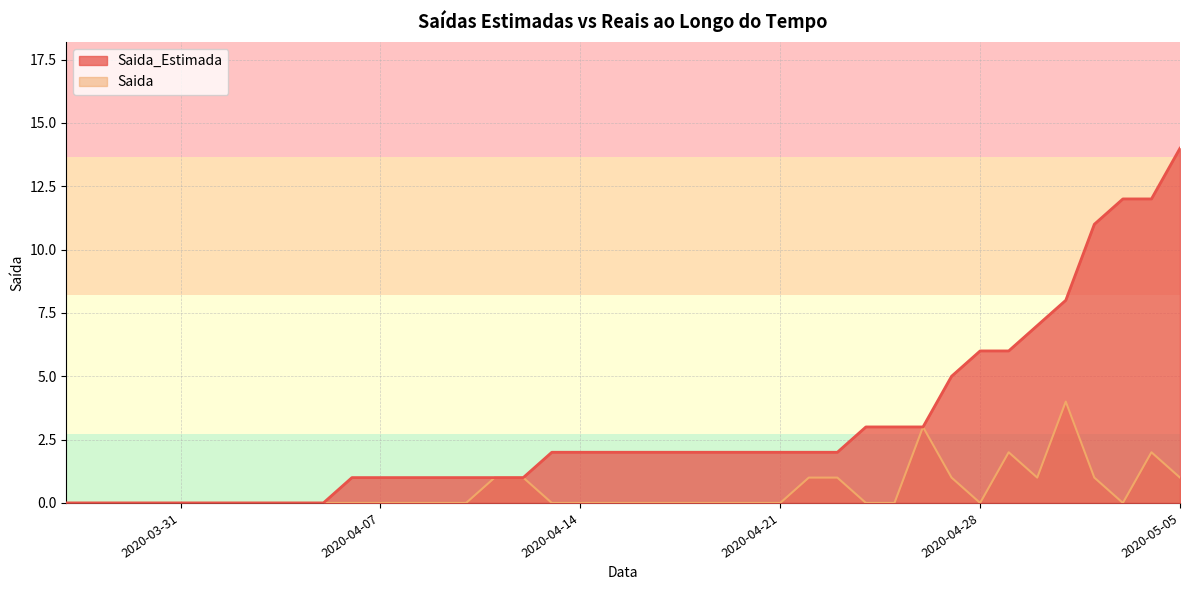

True or false: Saida and Saida_Estimada cross at least once.

False